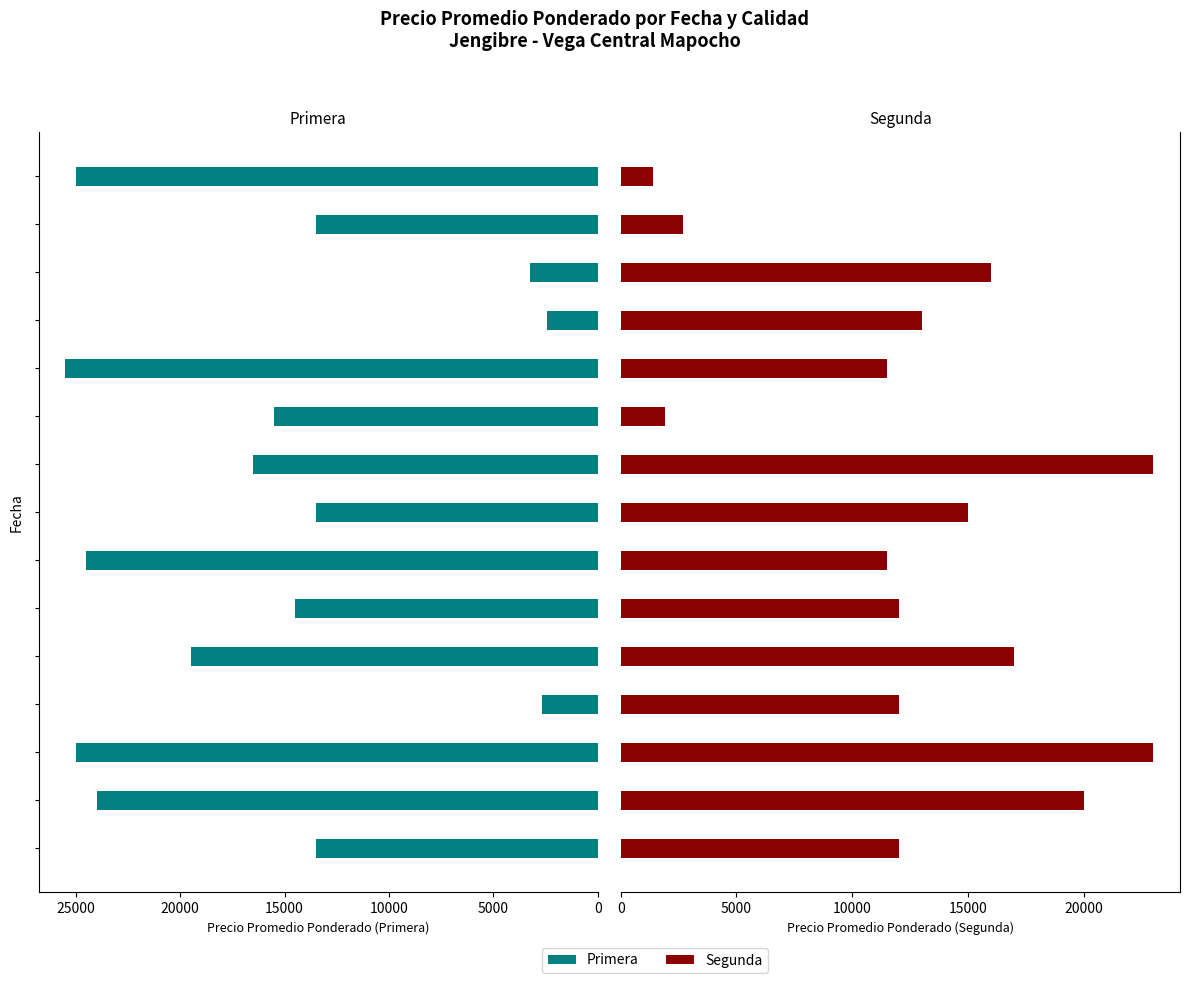

Between 8 and 12, which is larger?

8